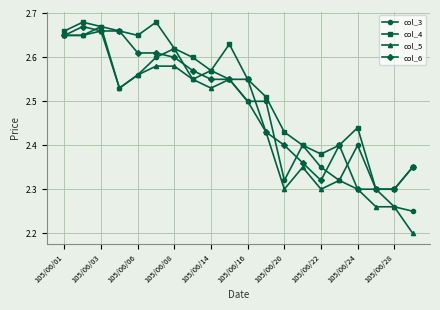

Which series has the largest range (max minus min)?

col_5